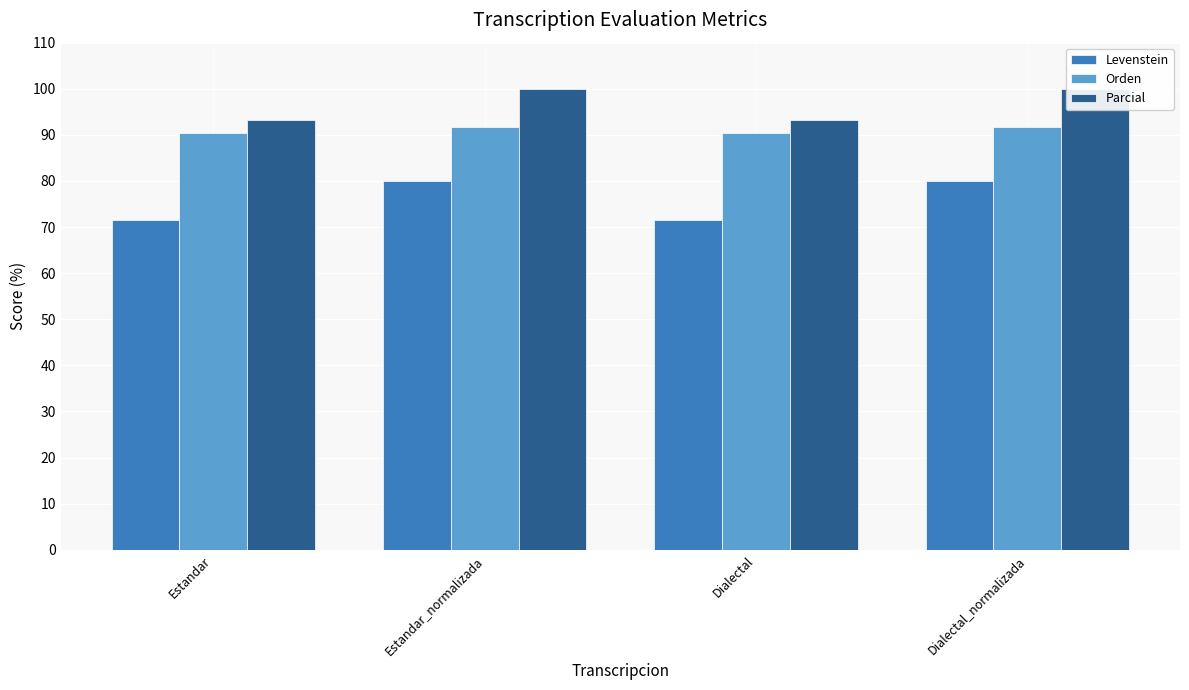

What position from the left is Estandar?

1